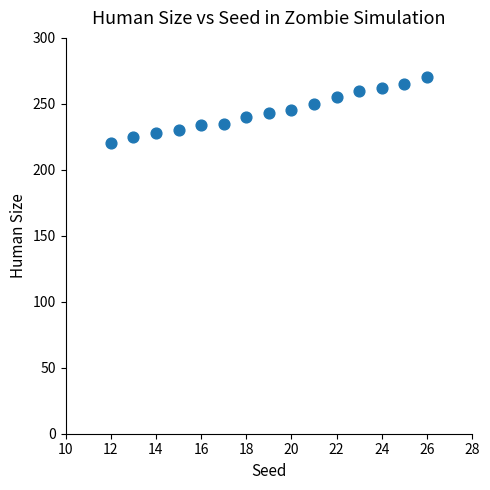

What is the range of X values (max minus min)?

14